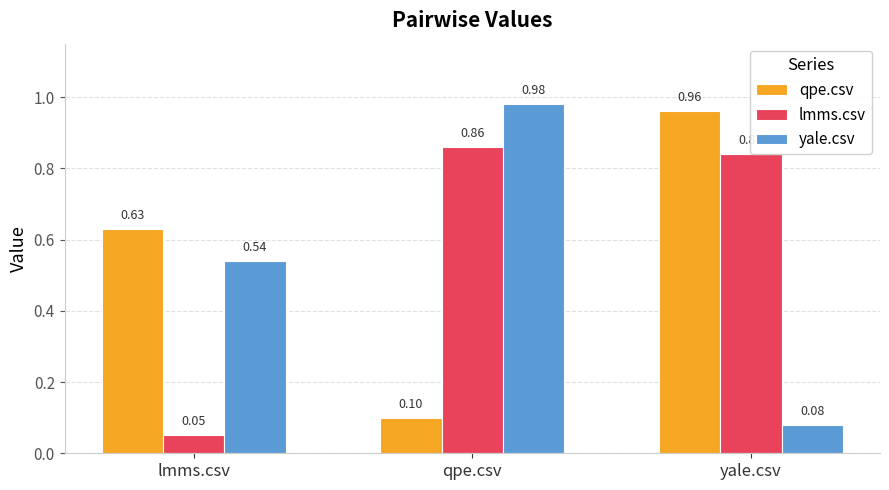

Between lmms.csv and qpe.csv, which series saw the biggest shift?

lmms.csv